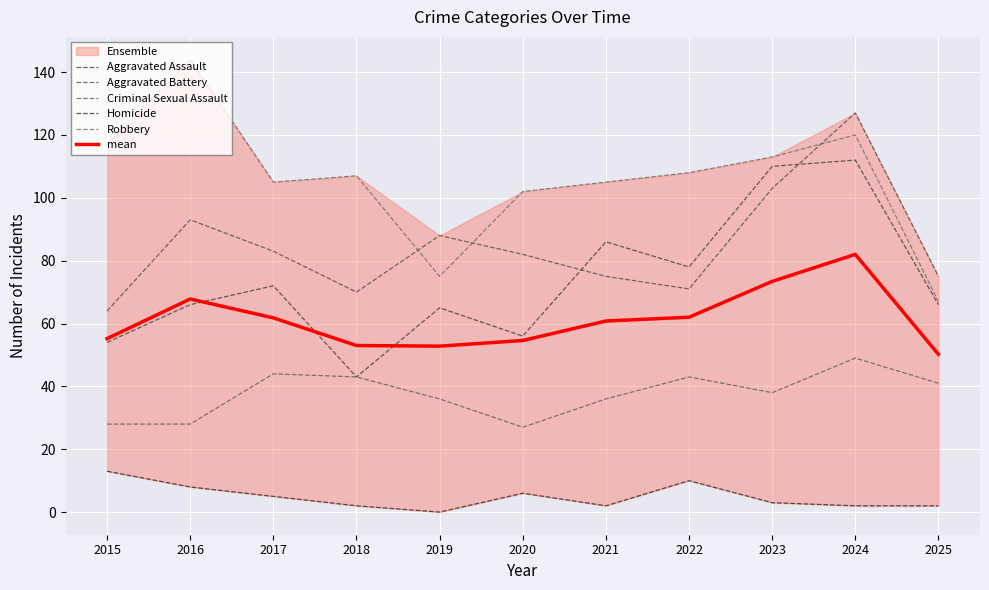

How many data points in mean are less than 60?

5